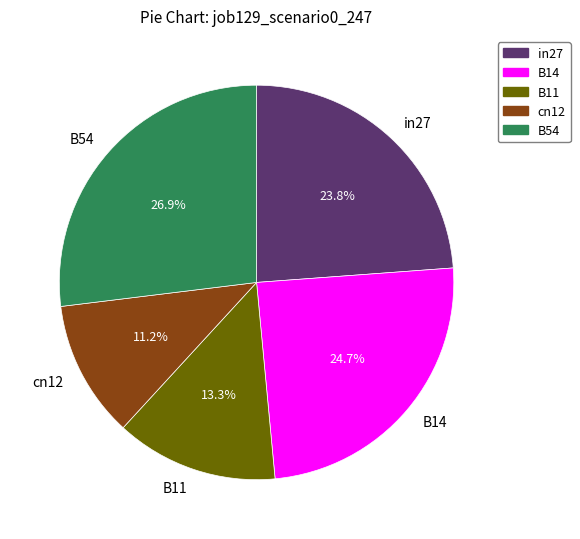

What percentage is the in27 slice, to the nearest percent?

24%